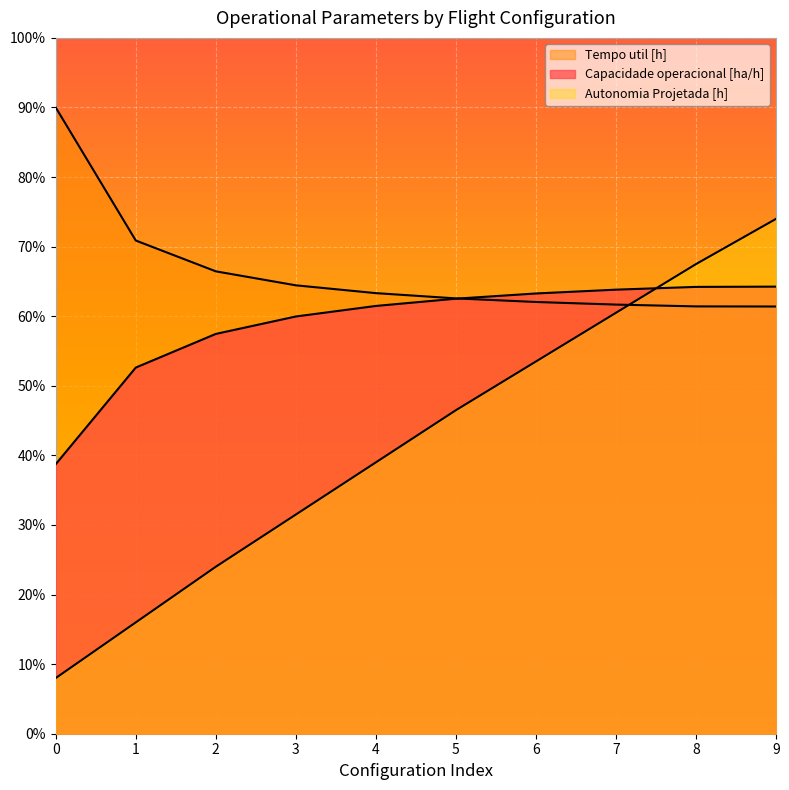

At which label does Autonomia Projetada [h] reach its peak?

9